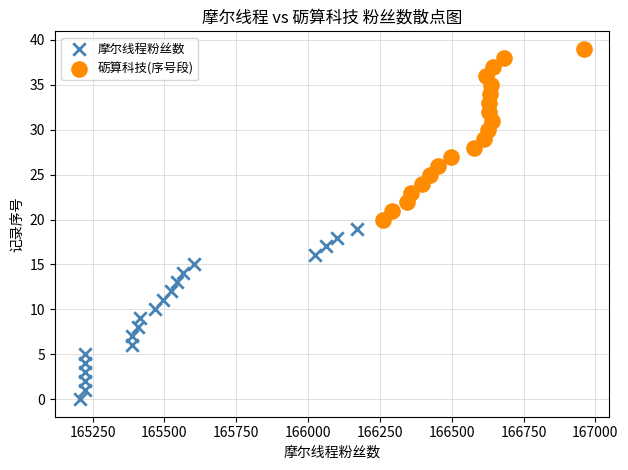

Which series reaches the maximum Y coordinate?

砺算科技(序号段)